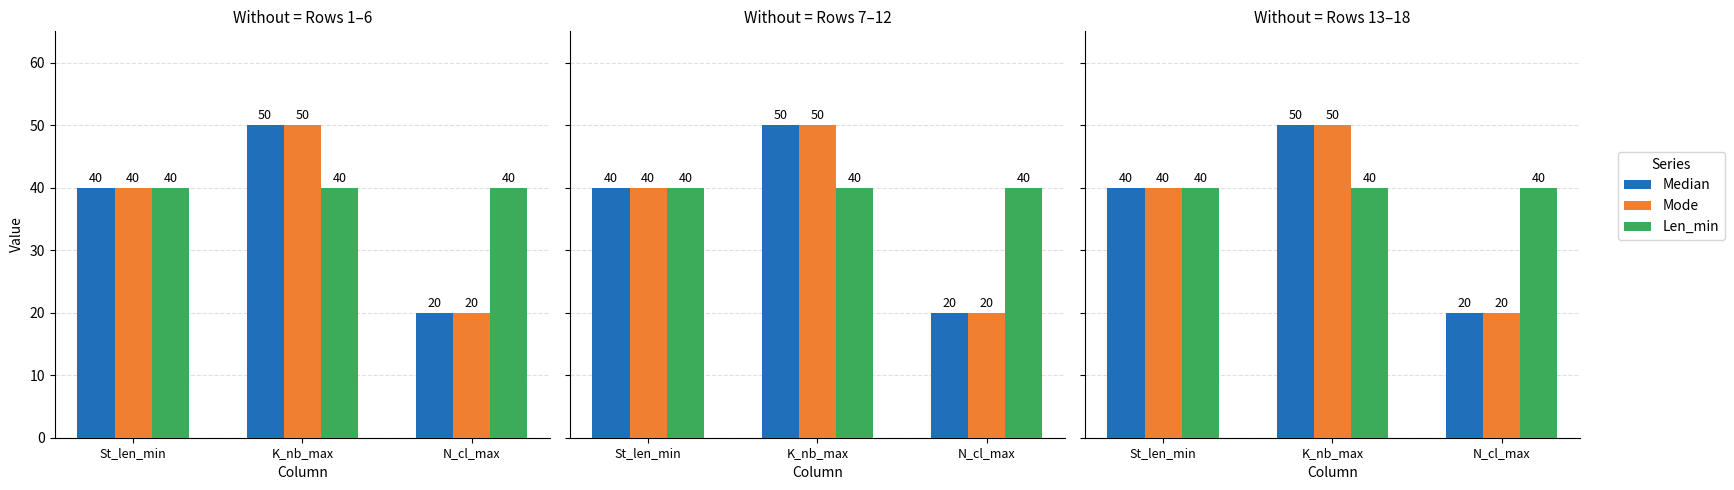

The Mode series shows 15 at K_nb_max. True or false?

False